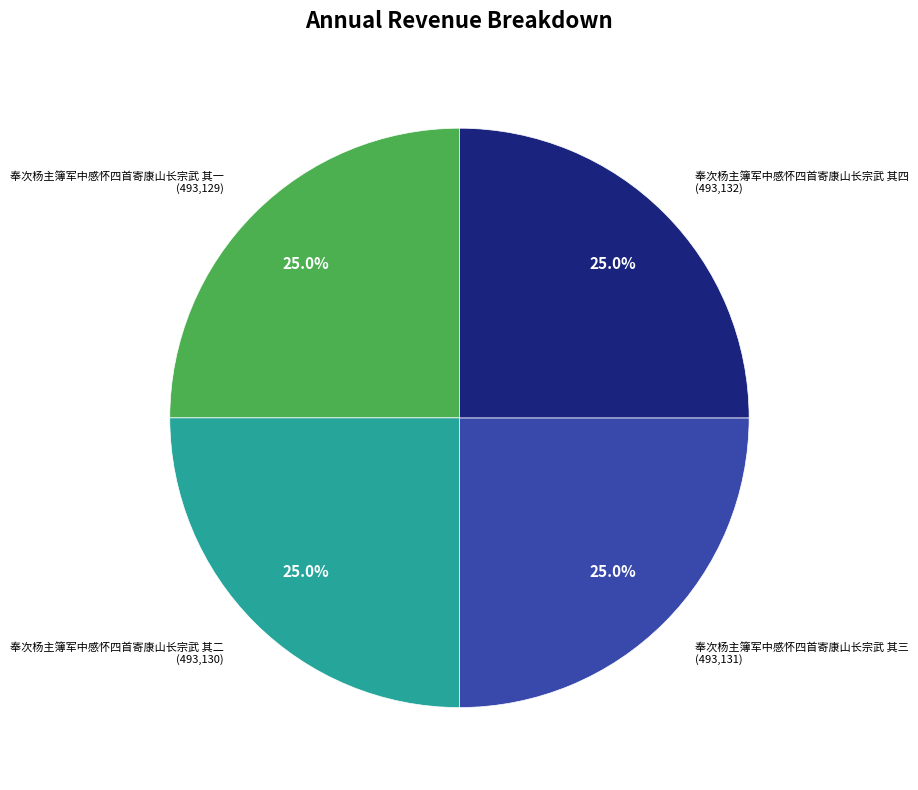

What is the ratio of the value at 奉次杨主簿军中感怀四首寄康山长宗武 其三 to the value at 奉次杨主簿军中感怀四首寄康山长宗武 其二?

1.0